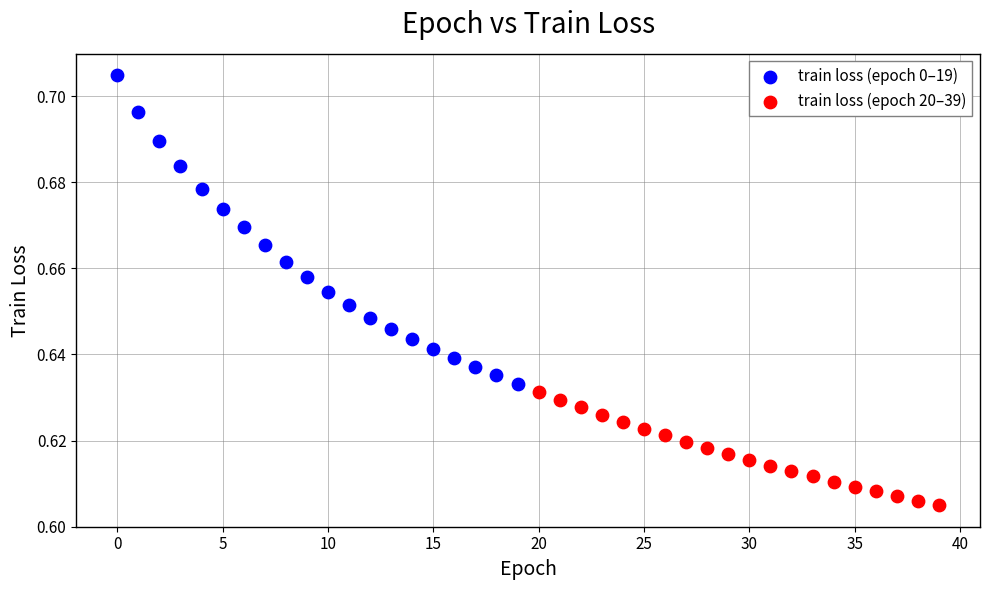

Which series reaches the minimum Y coordinate?

train loss (epoch 20–39)